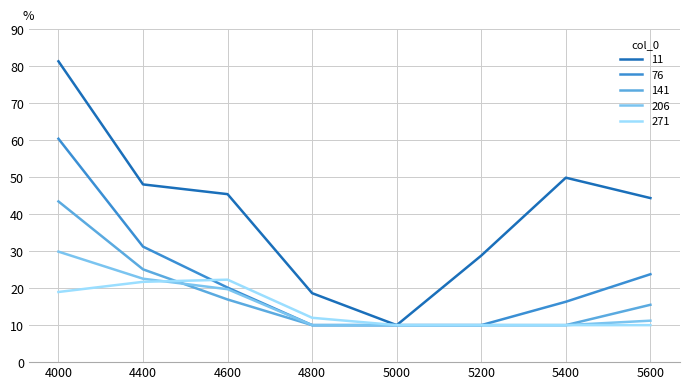

Is the value of 271 at 4000 greater than the value of 141 at 4400?

No